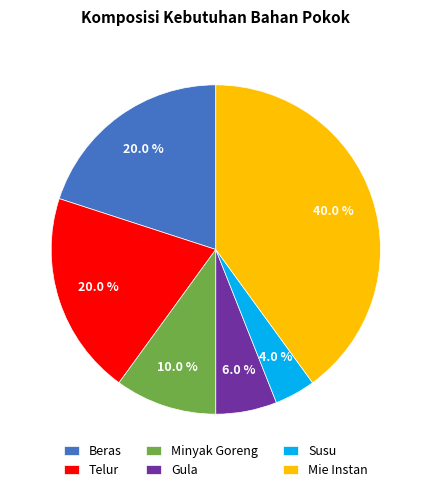

True or false: Gula accounts for 15% of the total.

False